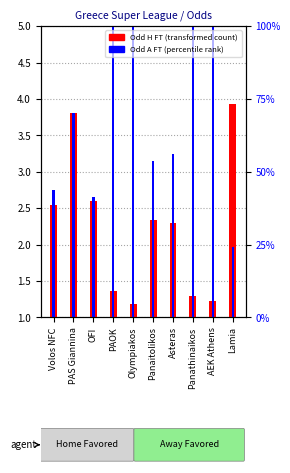

What is the difference between the highest and lowest values at Lamia?

2.0